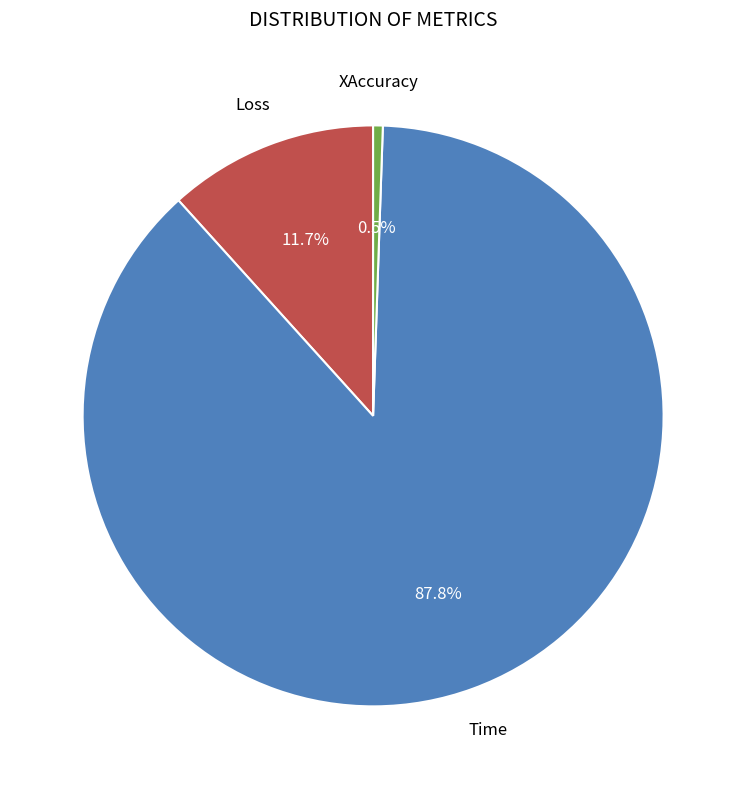

To the nearest percent, what is the difference between the largest and smallest slice percentages?

87%